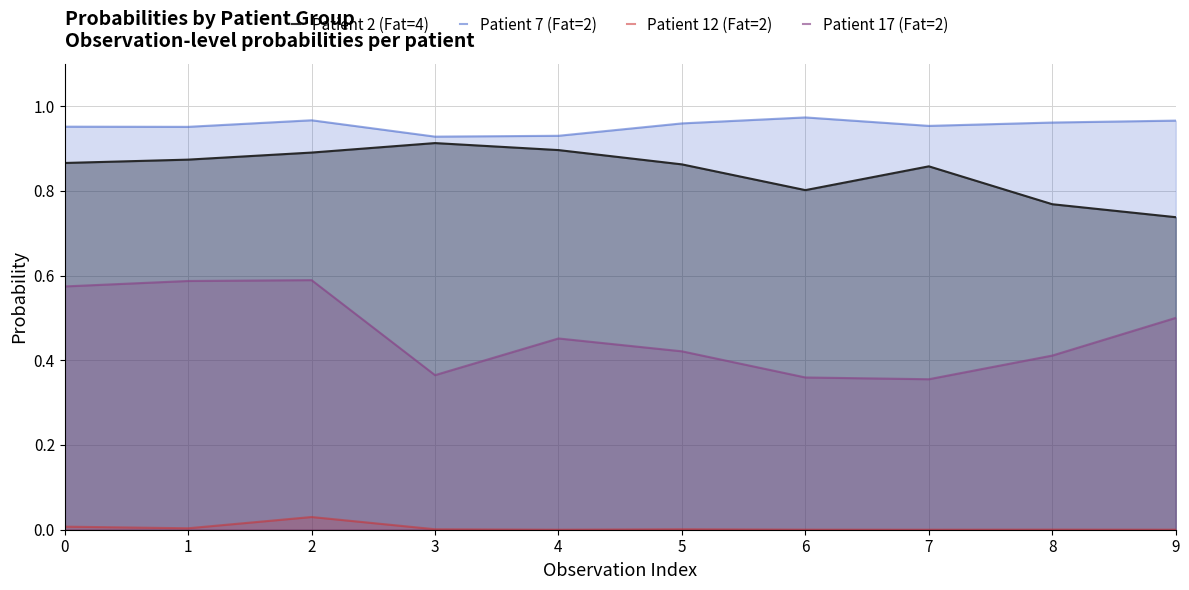

What is the value of the Patient 17 (Fat=2) point at the 6th from the left?

0.4